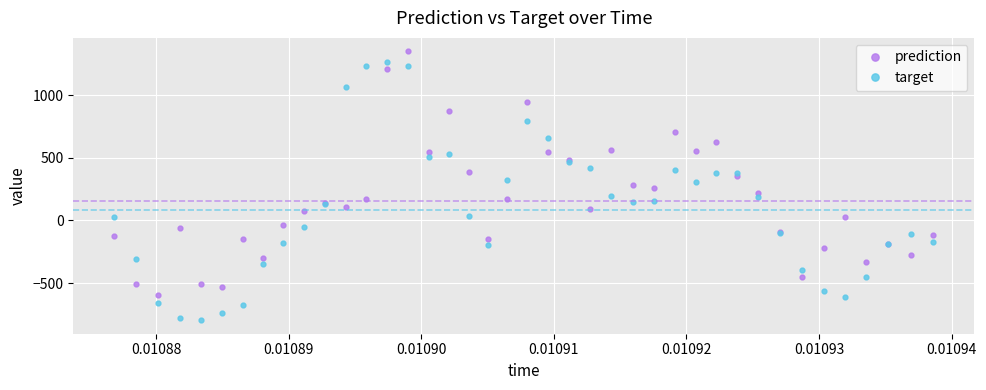

How many positive values does the target series have?

22